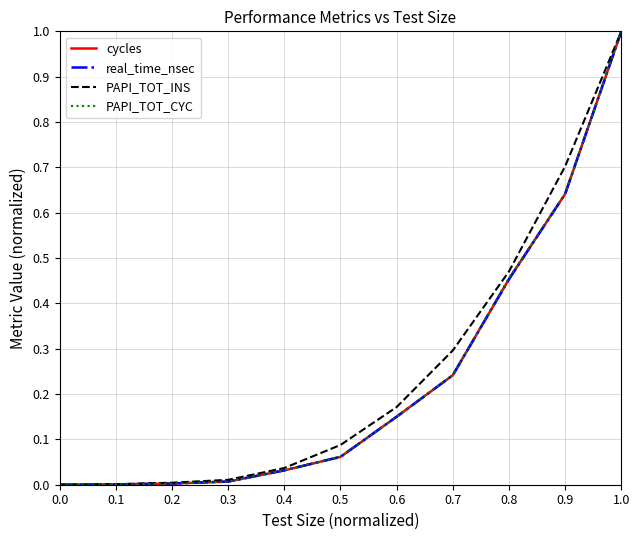

At which category is the sum across all series the highest?

1.0